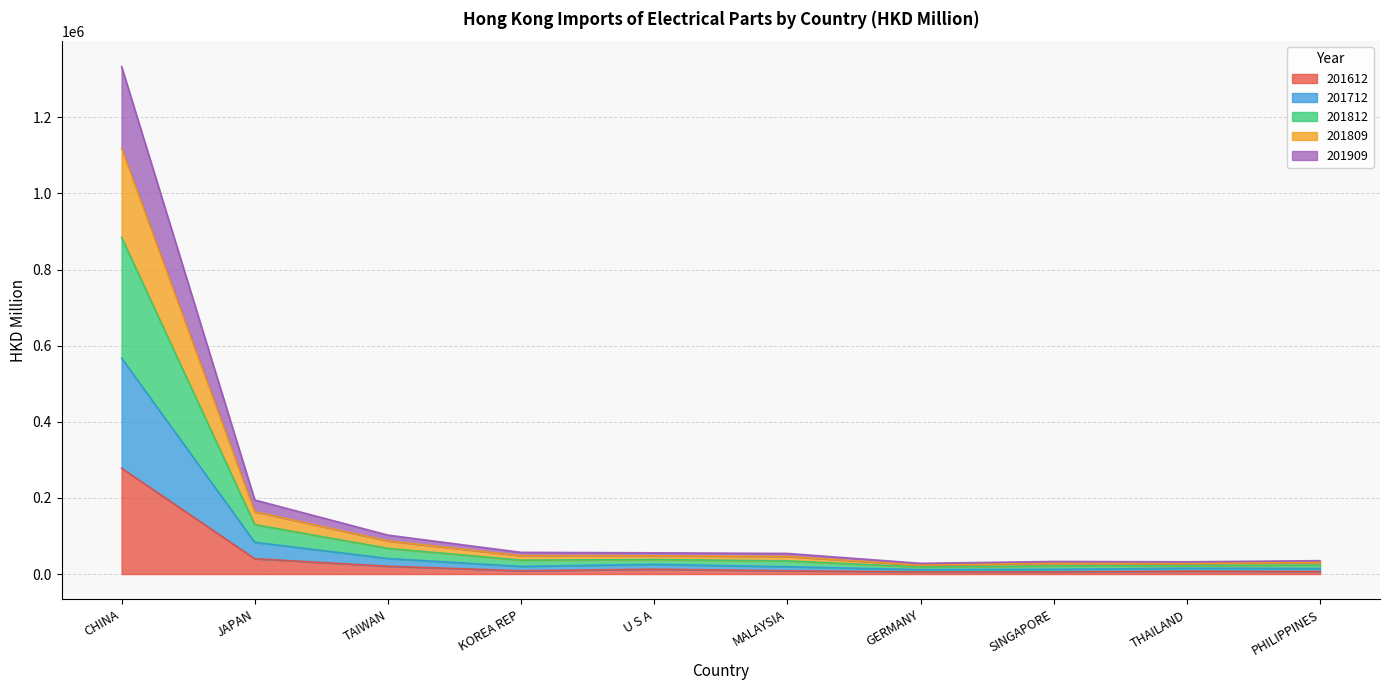

At how many categories does at least one series exceed 1062396?

1